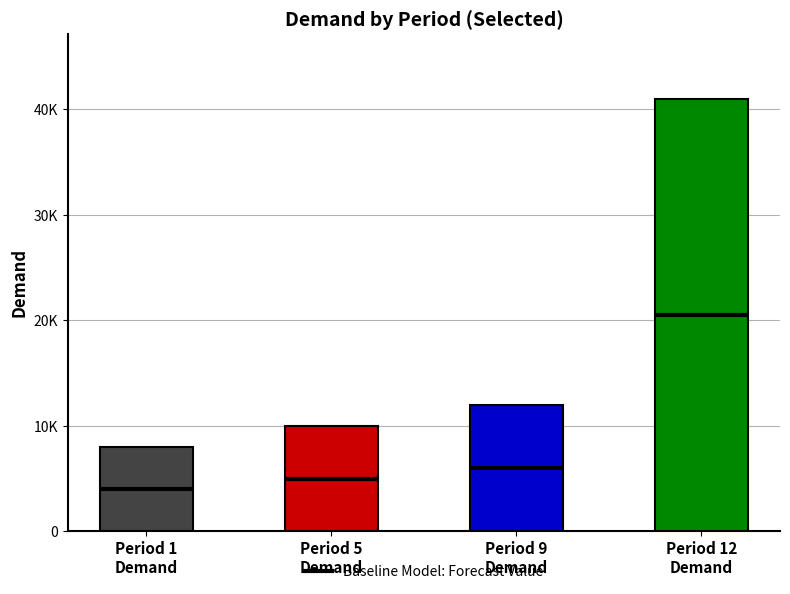

Are the bars horizontal?

No